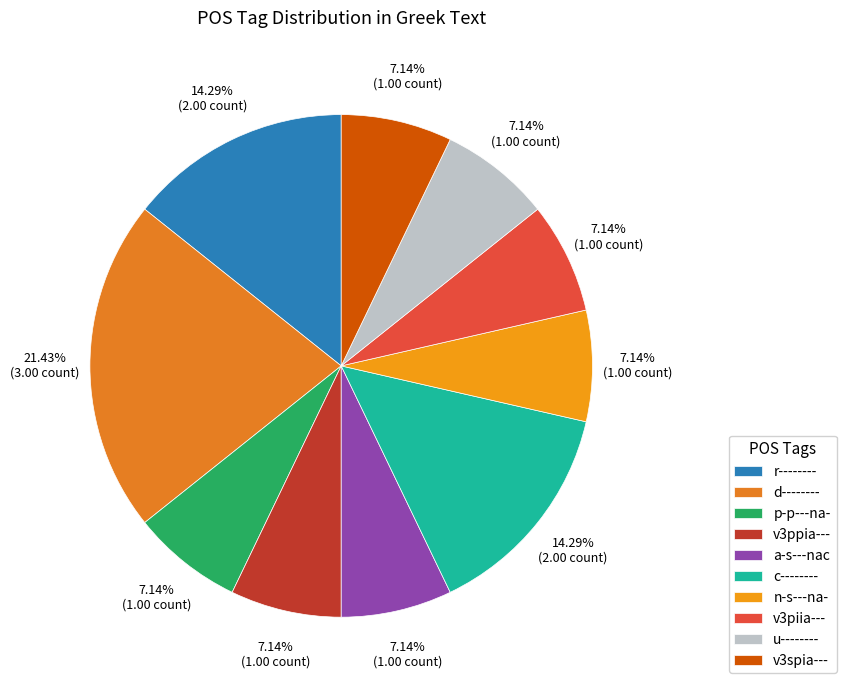

To the nearest percent, what is the difference between the largest and smallest slice percentages?

14%